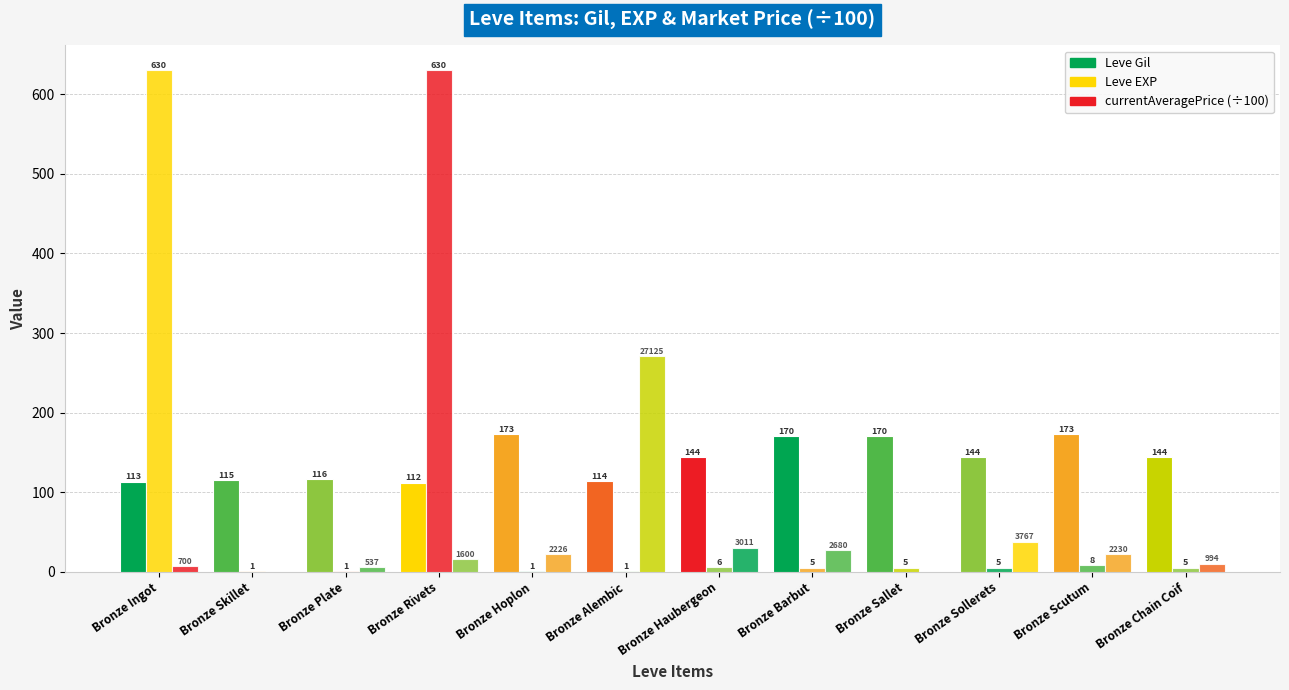

At how many categories does at least one series exceed 552?

2